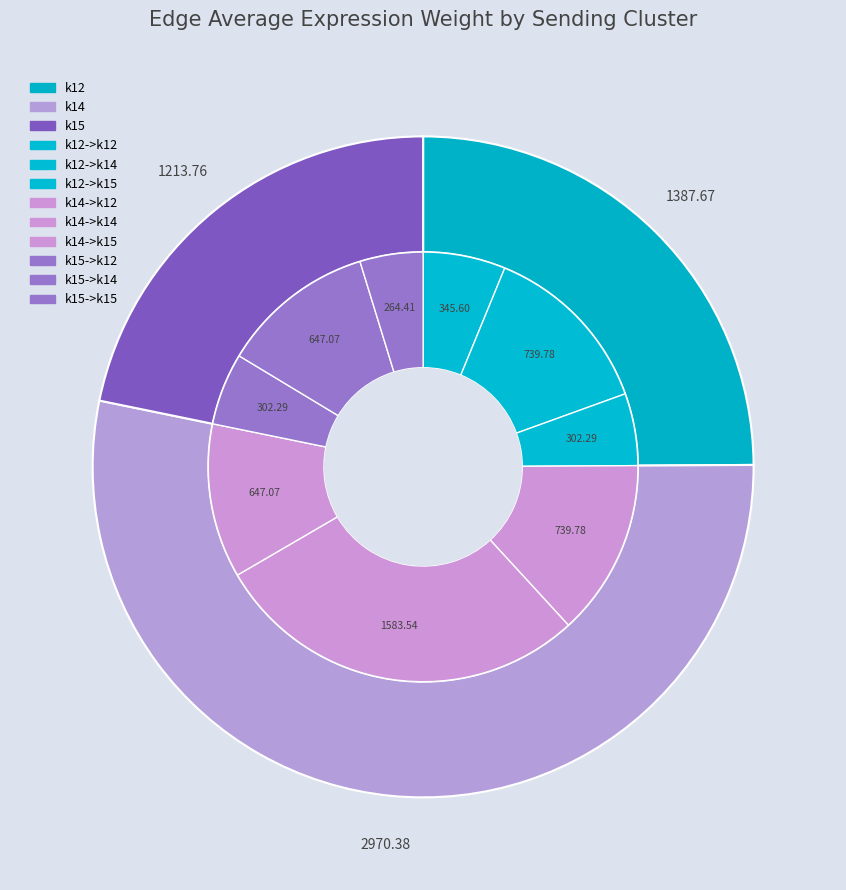

Between k15->k12 and k12->k12, which is larger?

k12->k12